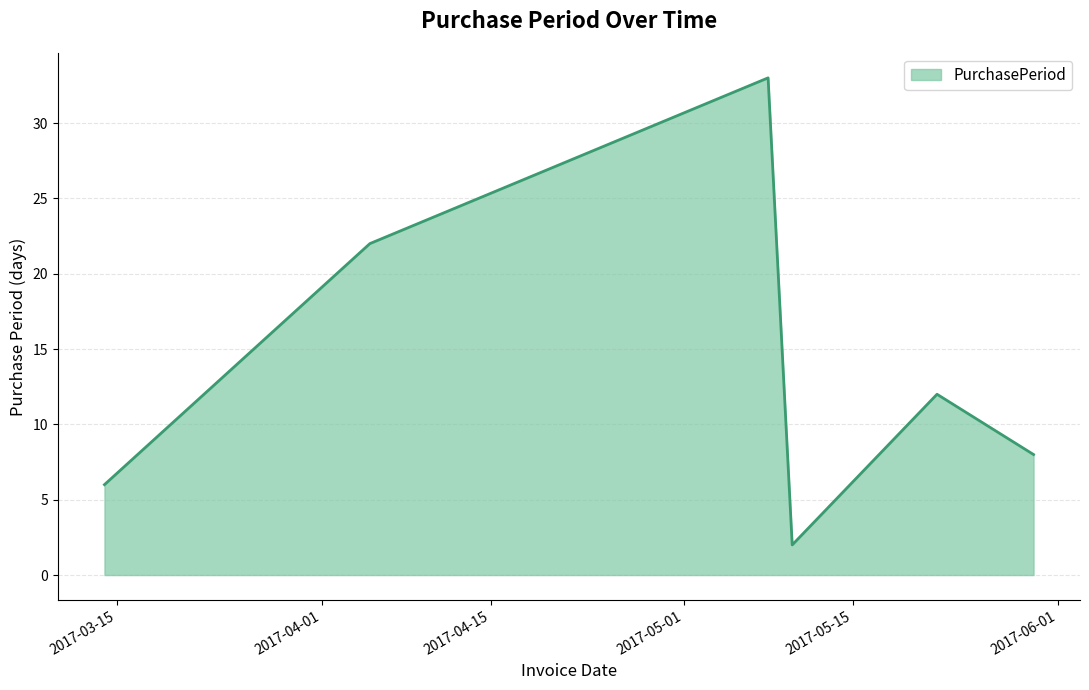

What is the maximum value shown in the chart?

33